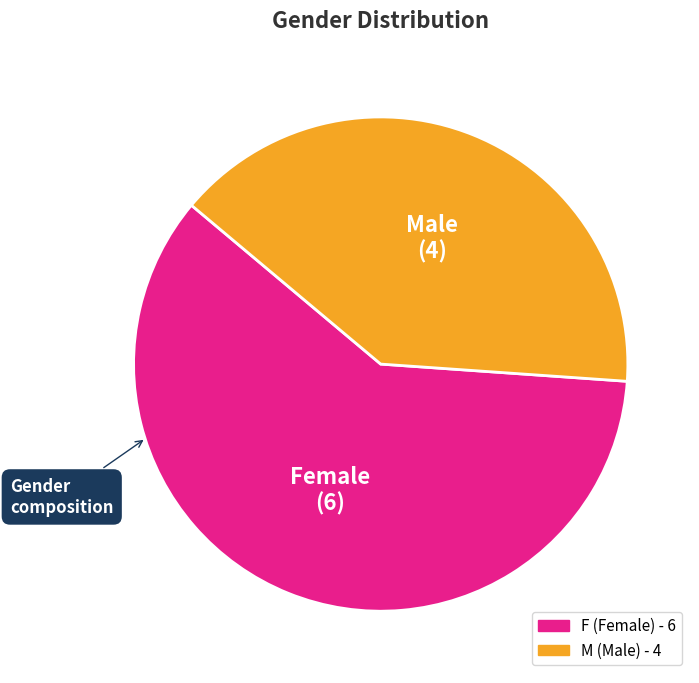

Approximately how many times larger is the value at F compared to M?

1.5